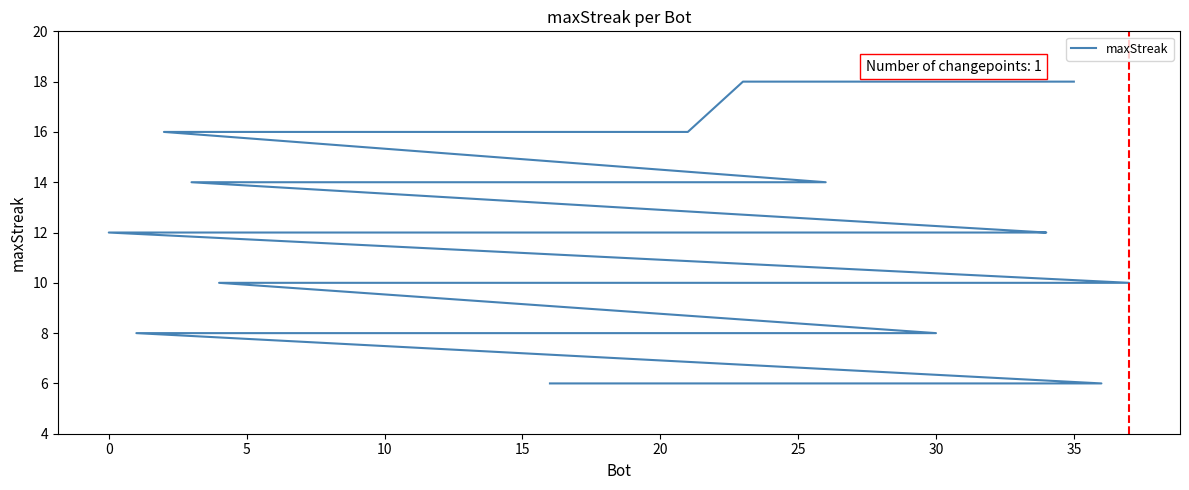

What is the change in value from 10 to 18?

-6